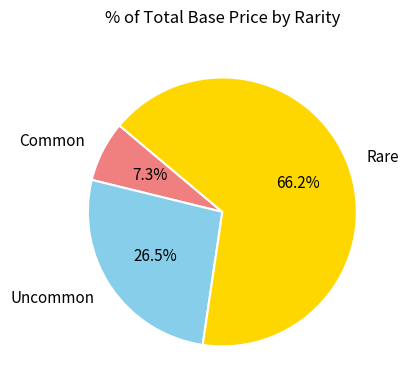

What is the ratio of the value at Rare to the value at Common?

9.1